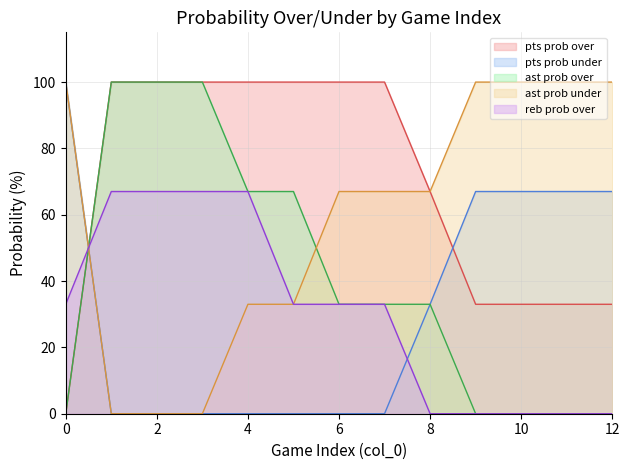

Which series has the largest total across all categories?

pts prob over